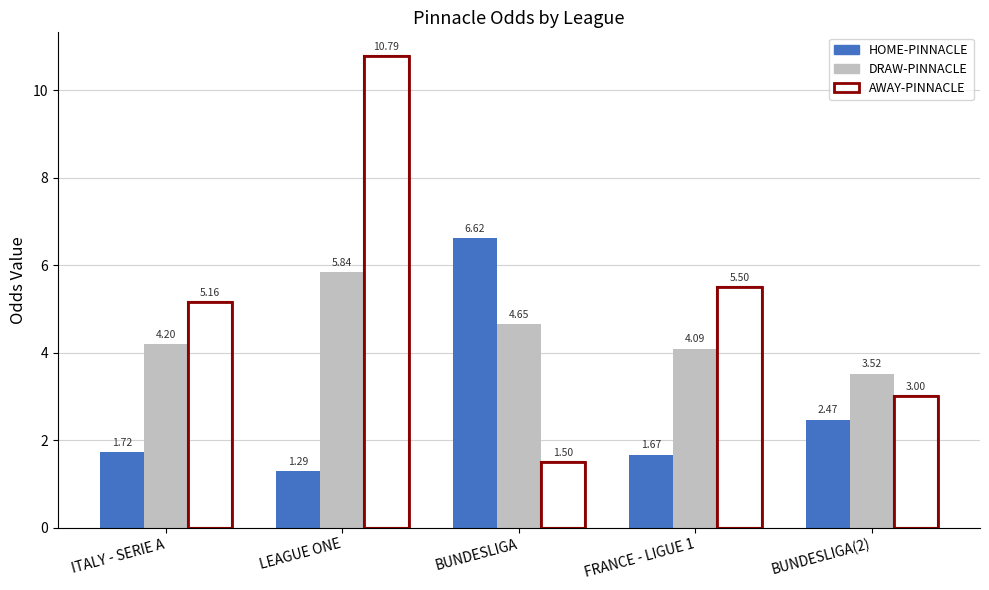

Reading left to right, transcribe all the data shown in this chart.

HOME-PINNACLE: ITALY - SERIE A=1.7	LEAGUE ONE=1.3	BUNDESLIGA=6.6	FRANCE - LIGUE 1=1.7	BUNDESLIGA(2)=2.5
DRAW-PINNACLE: ITALY - SERIE A=4.2	LEAGUE ONE=5.8	BUNDESLIGA=4.7	FRANCE - LIGUE 1=4.1	BUNDESLIGA(2)=3.5
AWAY-PINNACLE: ITALY - SERIE A=5.2	LEAGUE ONE=10.8	BUNDESLIGA=1.5	FRANCE - LIGUE 1=5.5	BUNDESLIGA(2)=3.0